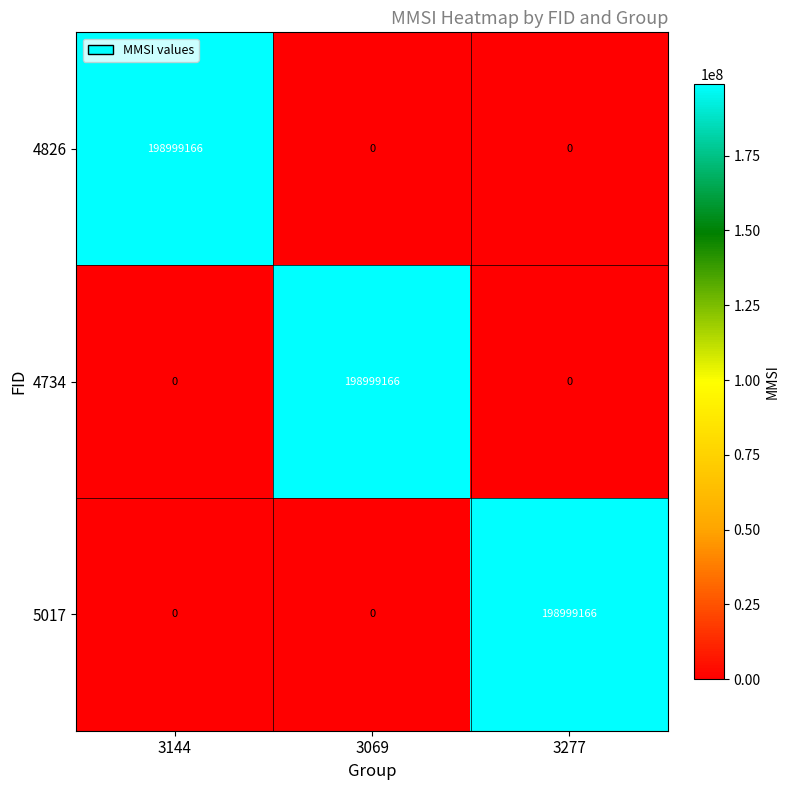

Reading left to right, what are all the values shown in this chart?

4826: 3144=198999166	3069=0	3277=0
4734: 3144=0	3069=198999166	3277=0
5017: 3144=0	3069=0	3277=198999166